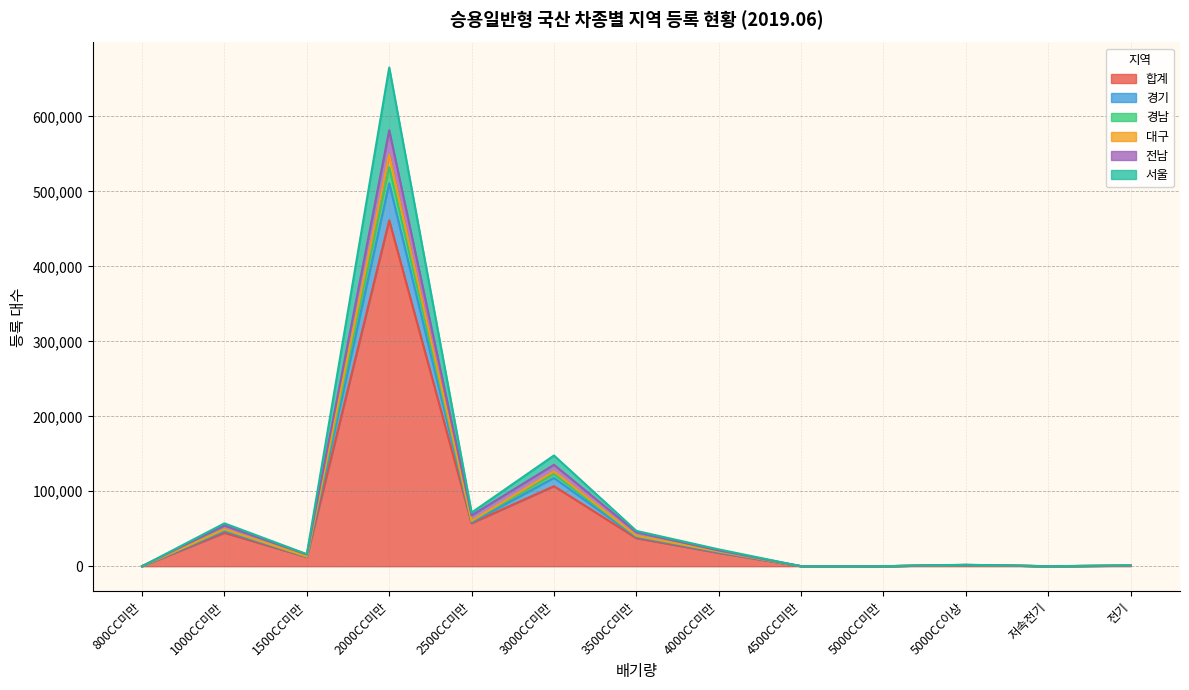

At which category is the sum across all series the highest?

2000CC미만